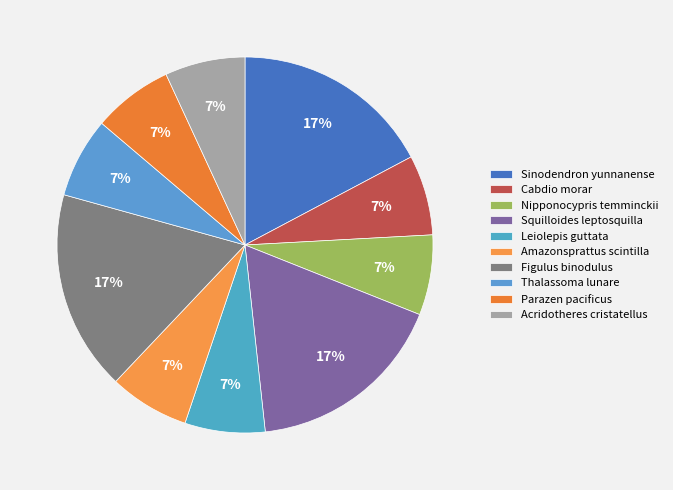

Combined, what portion of the pie is Squilloides leptosquilla and Sinodendron yunnanense?

34.5%